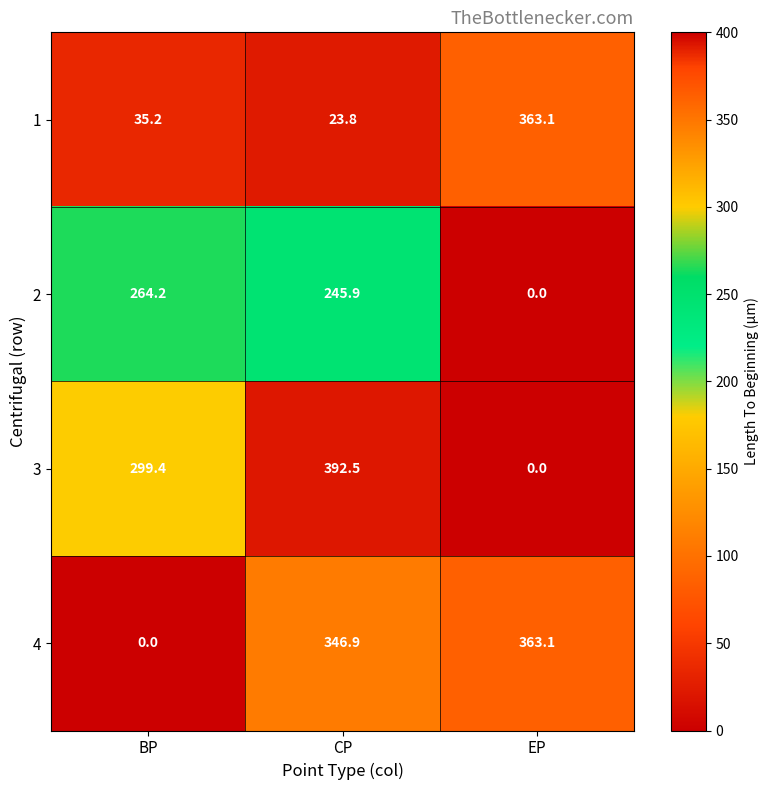

Rank the series at BP from highest to lowest value.

3, 2, 1, 4